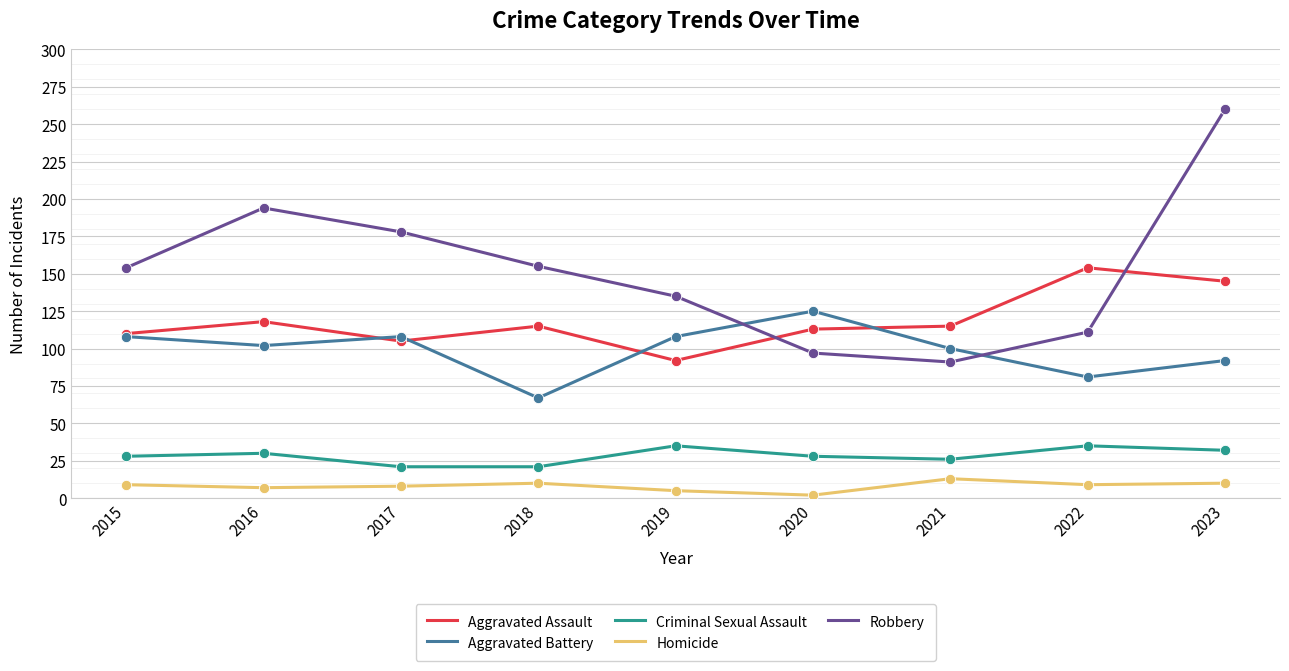

Between 2016 and 2018, which series saw the biggest shift?

Robbery